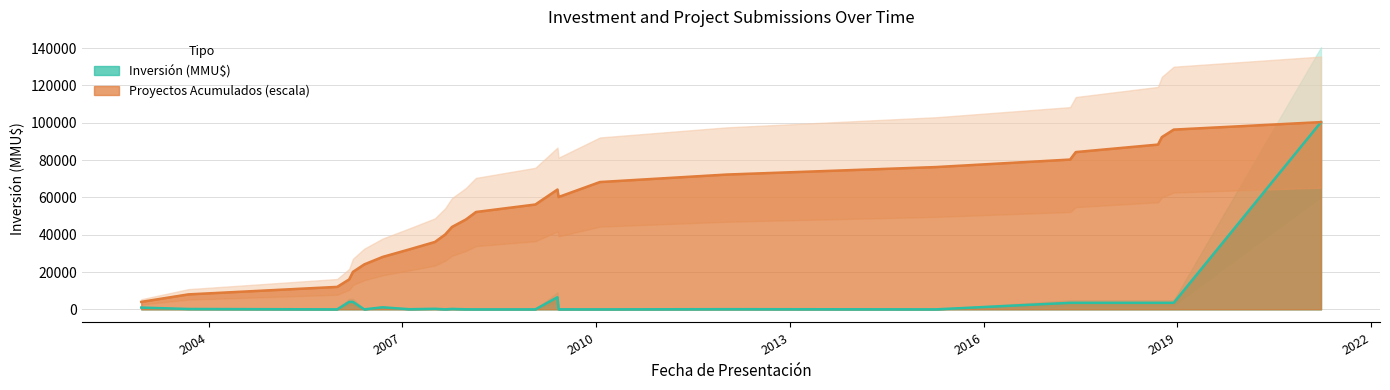

What is the change in value from 2005-12-28 to 2009-06-02?

+6500